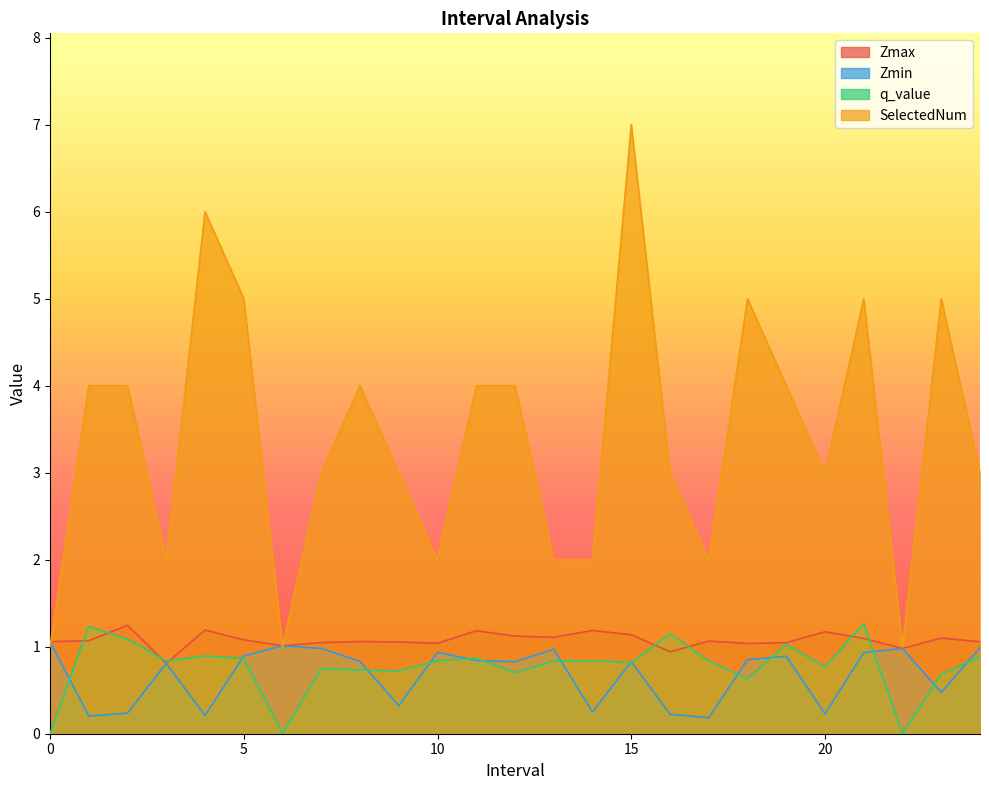

What is the difference between the highest and lowest values at 14?

1.7